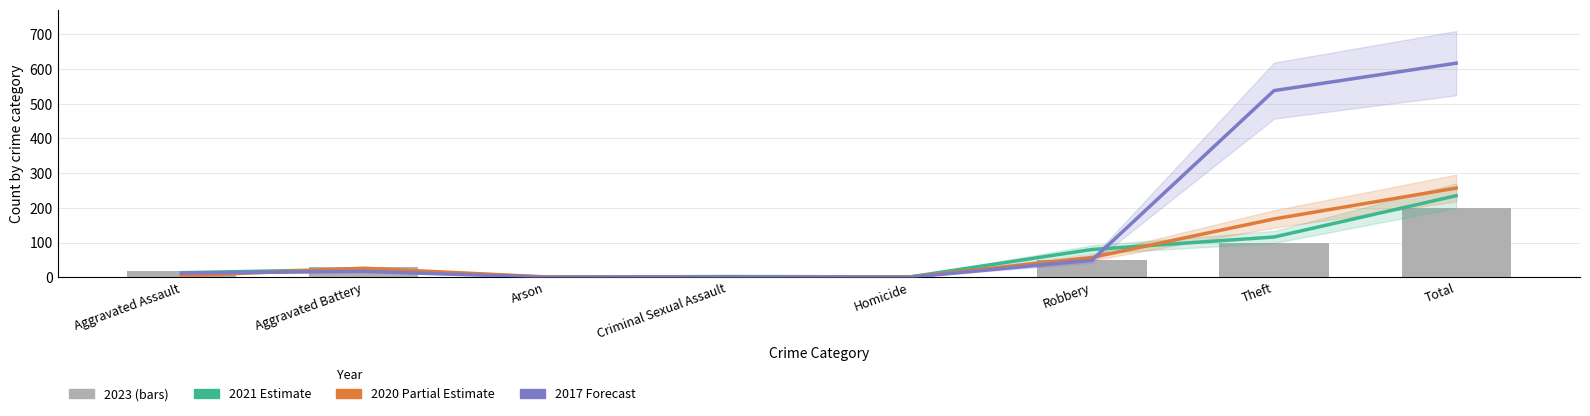

What is the label of the 1st bar from the left?

Aggravated Assault